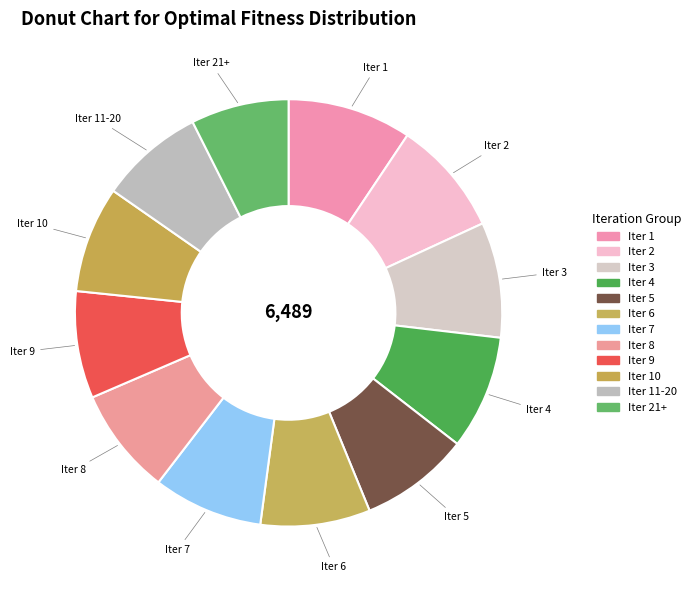

How many segments does this pie chart have?

12